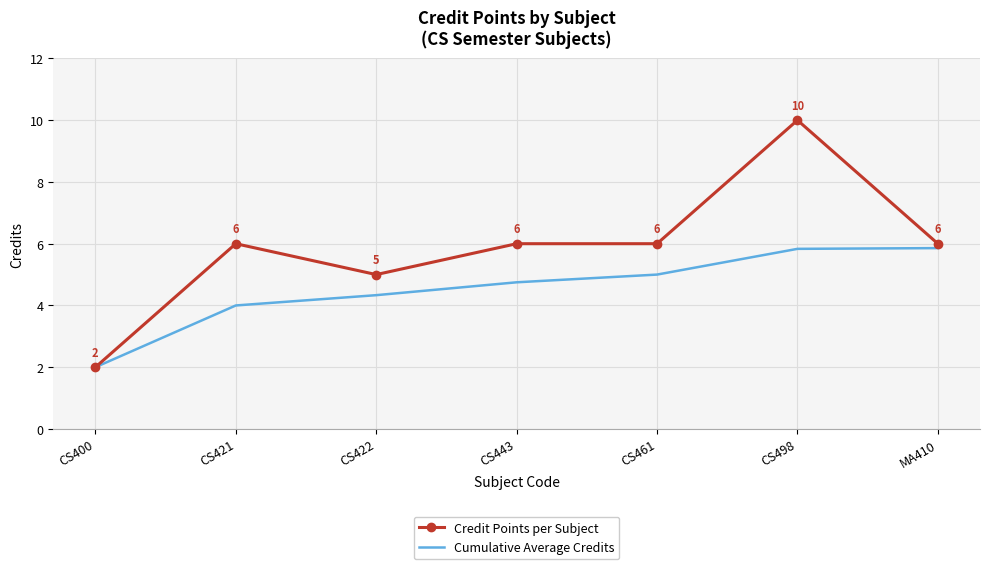

At which label is Cumulative Average Credits closest to 3?

CS400